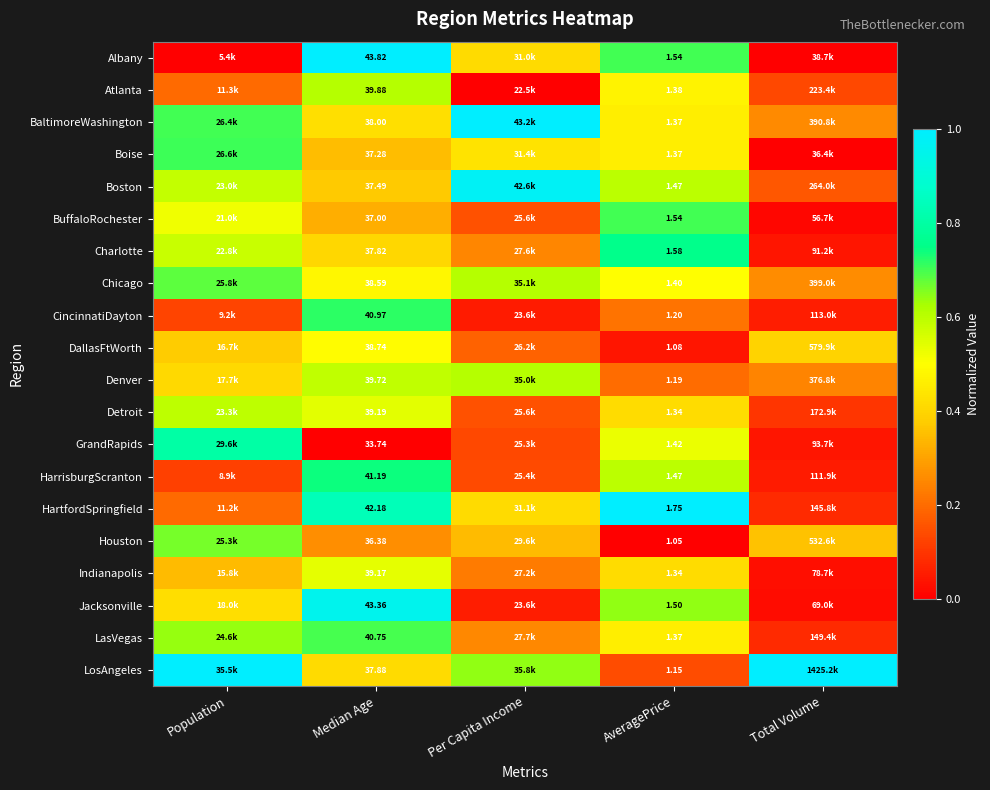

Is the value of BaltimoreWashington at AveragePrice greater than the value of BuffaloRochester at AveragePrice?

No